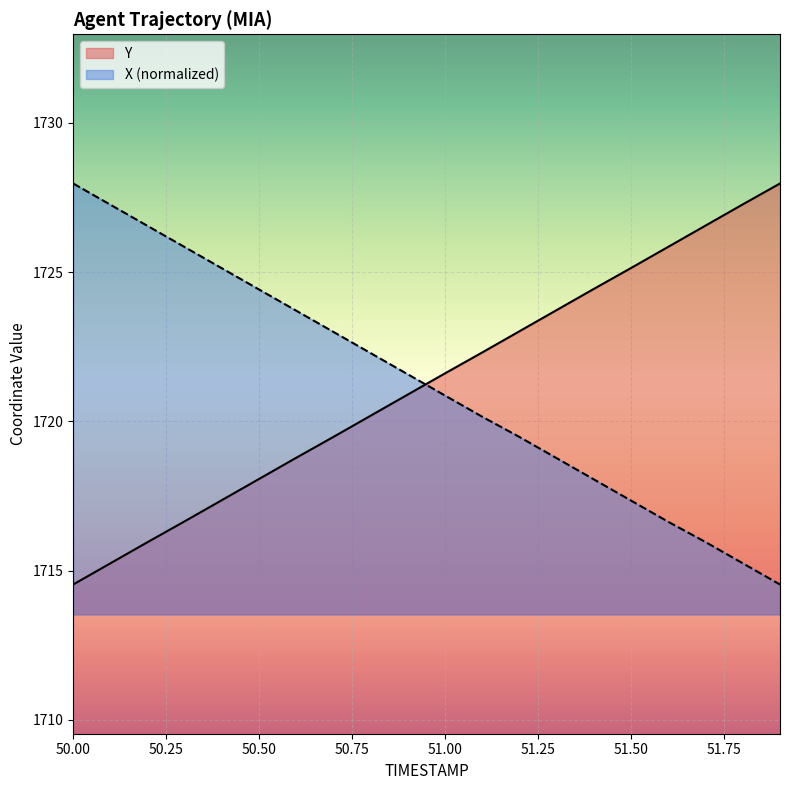

What position from the right is 51.2?

8